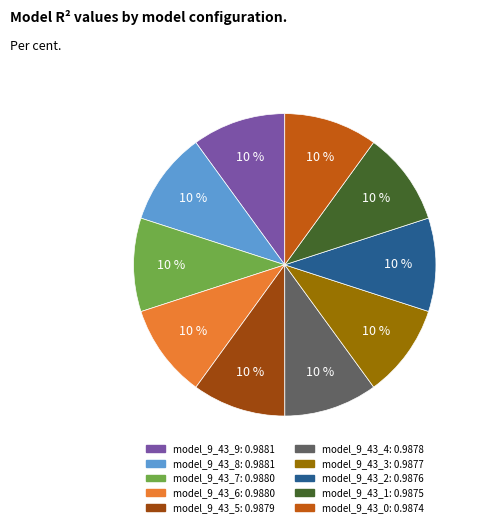

True or false: model_9_43_1 accounts for 1% of the total.

False